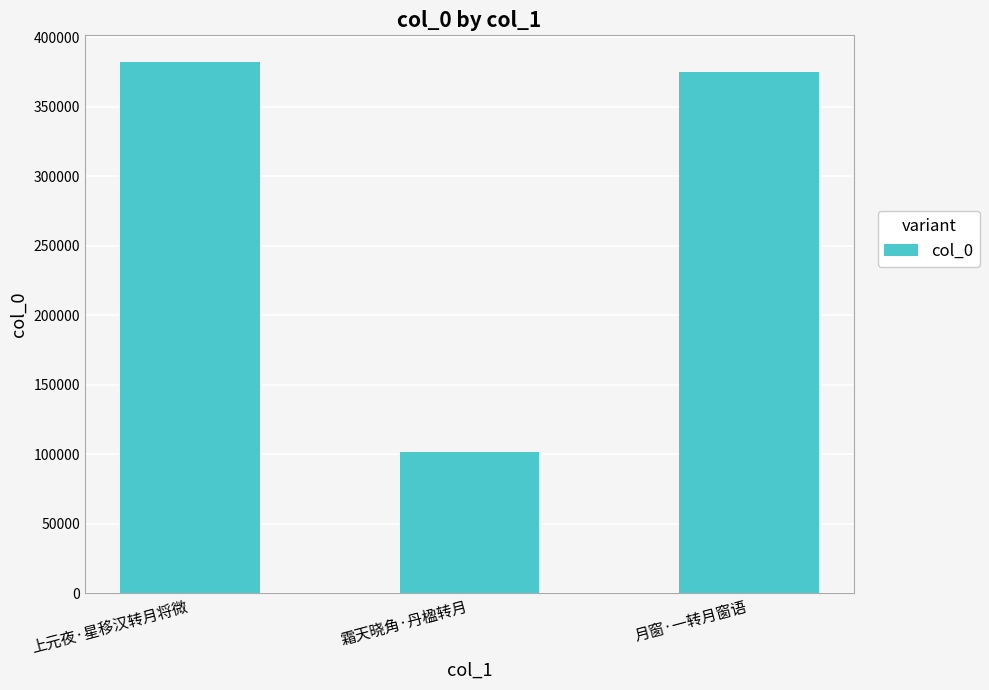

Which has a higher value, 月窗·一转月窗语 or 霜天晓角·丹楹转月?

月窗·一转月窗语